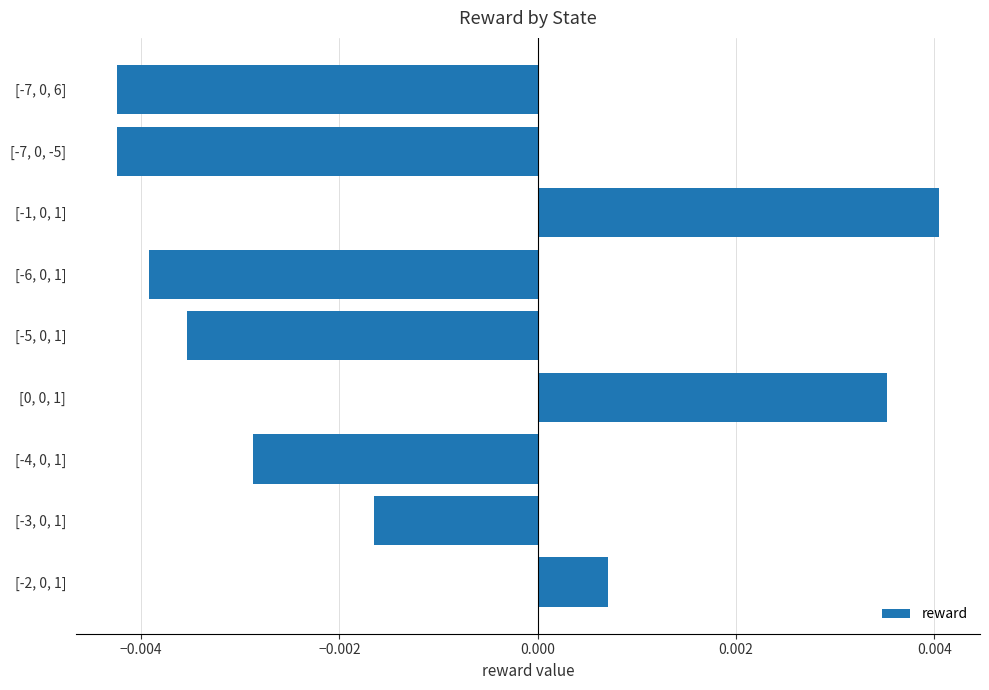

How many data points are less than 0?

6